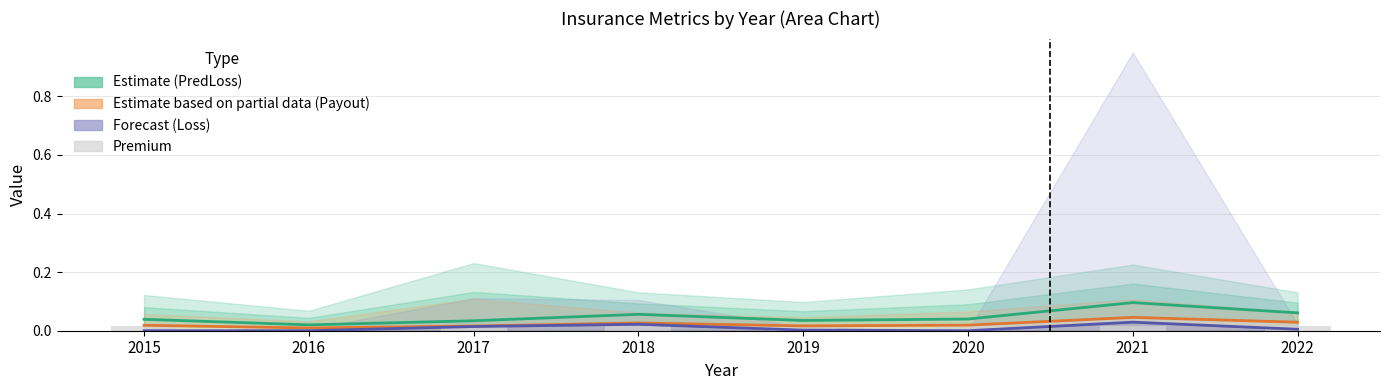

Between 2015 and 2016, which series saw the biggest shift?

Estimate (PredLoss)